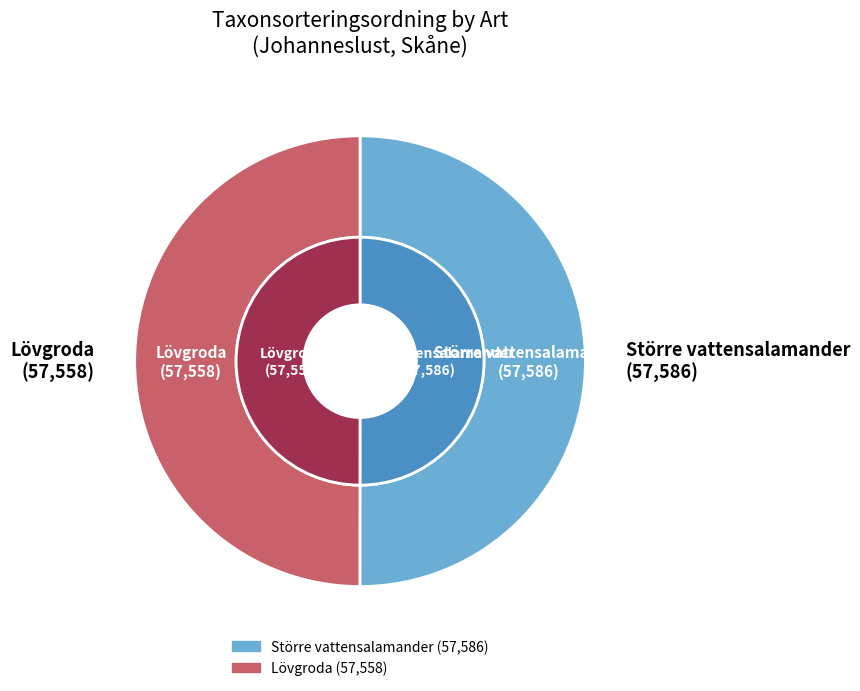

Does any single category account for the majority?

Yes